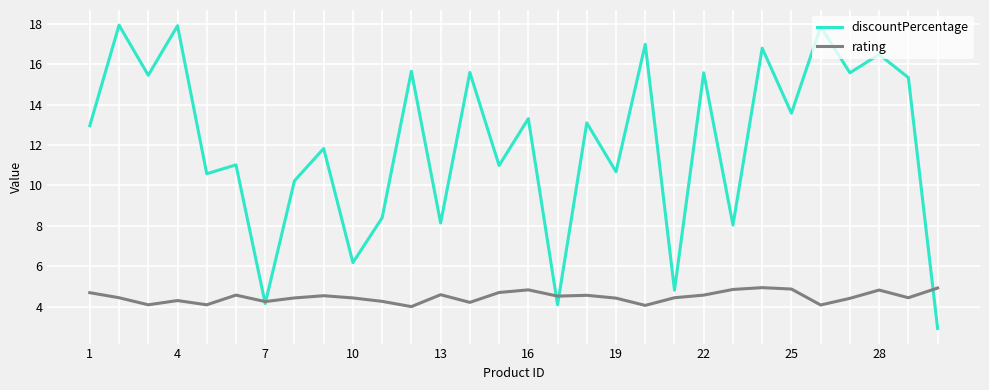

What is the maximum value for rating?

4.9